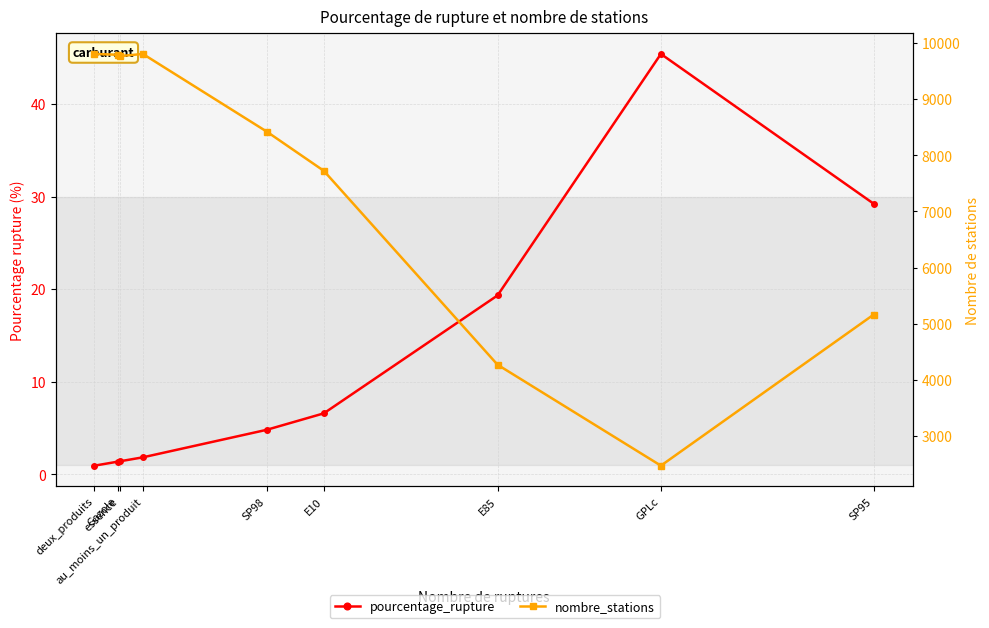

What is the sum of all nombre_stations values?

67222.0